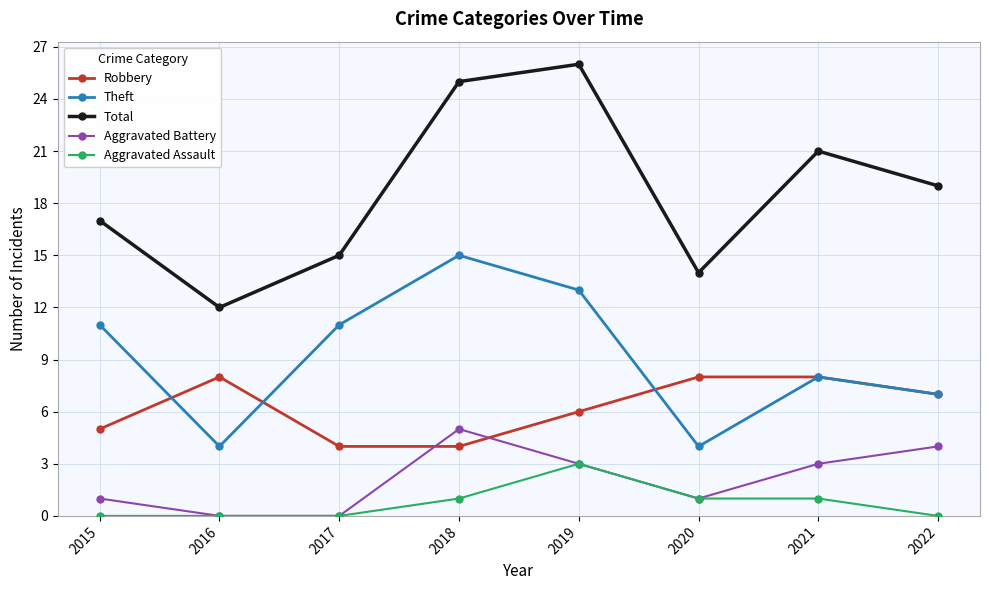

Does the chart display data point markers on the line(s)?

Yes